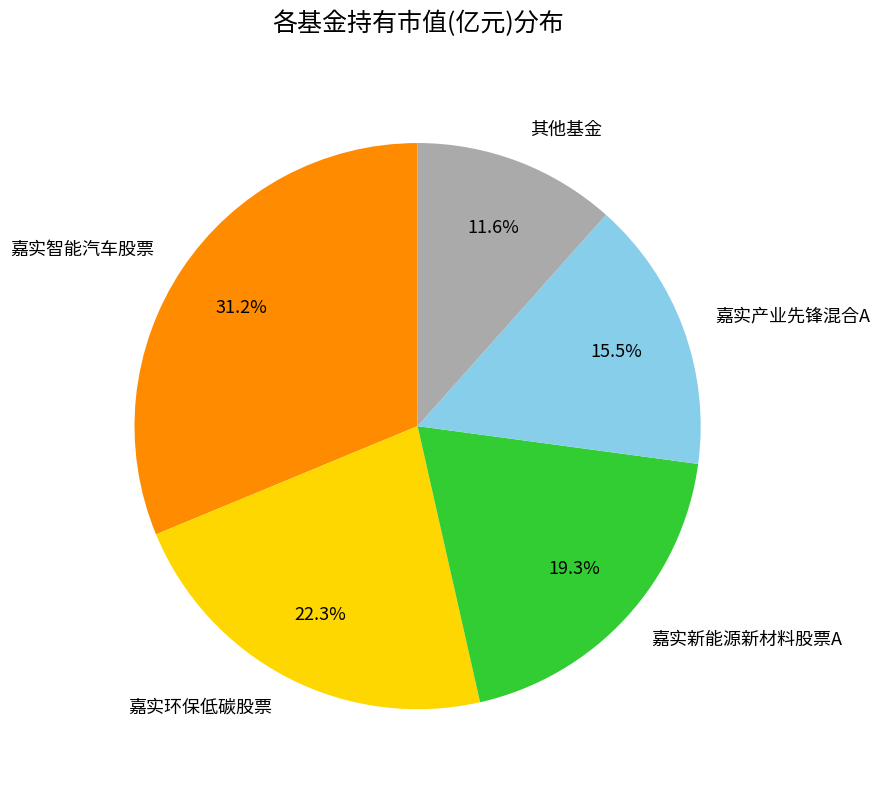

Is there any slice that represents more than half of the pie?

No